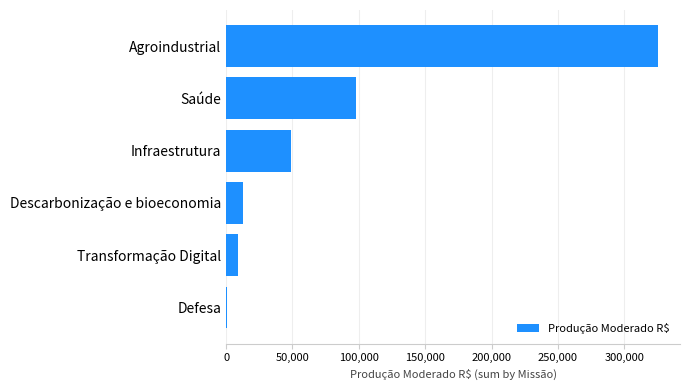

What is the change in value from Infraestrutura to Agroindustrial?

+276753.0